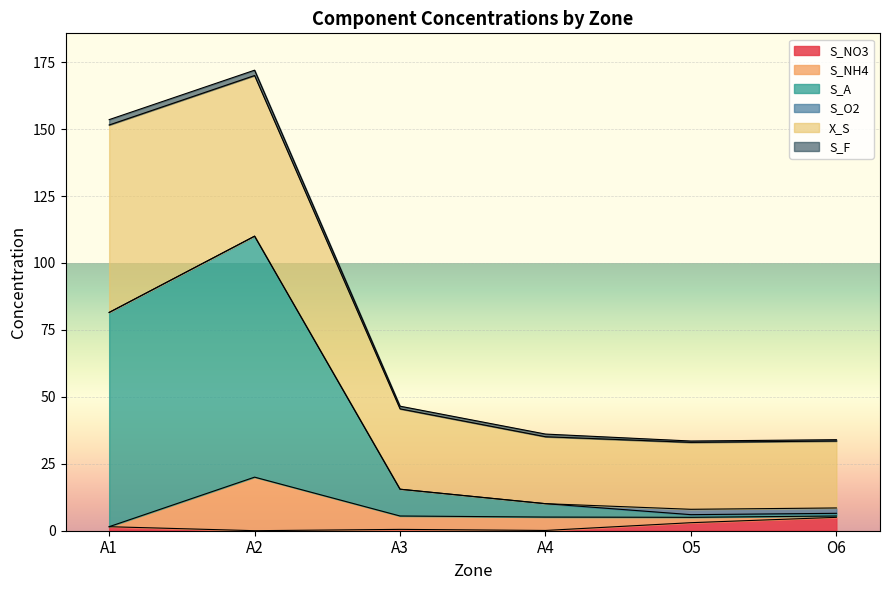

Does the chart display data point markers on the line(s)?

No